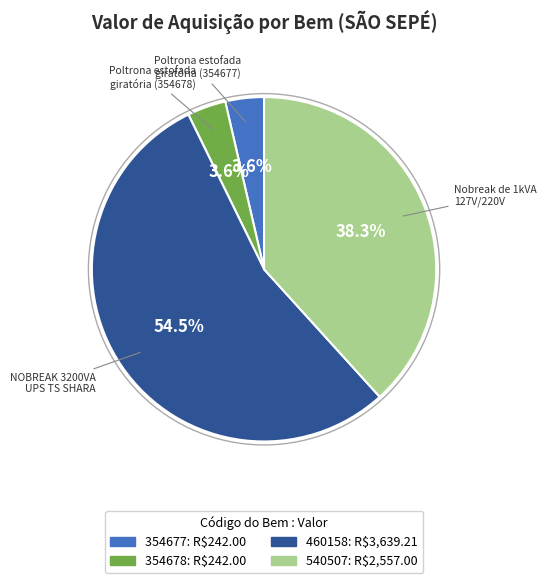

What percentage is the 354677 slice, to the nearest percent?

4%